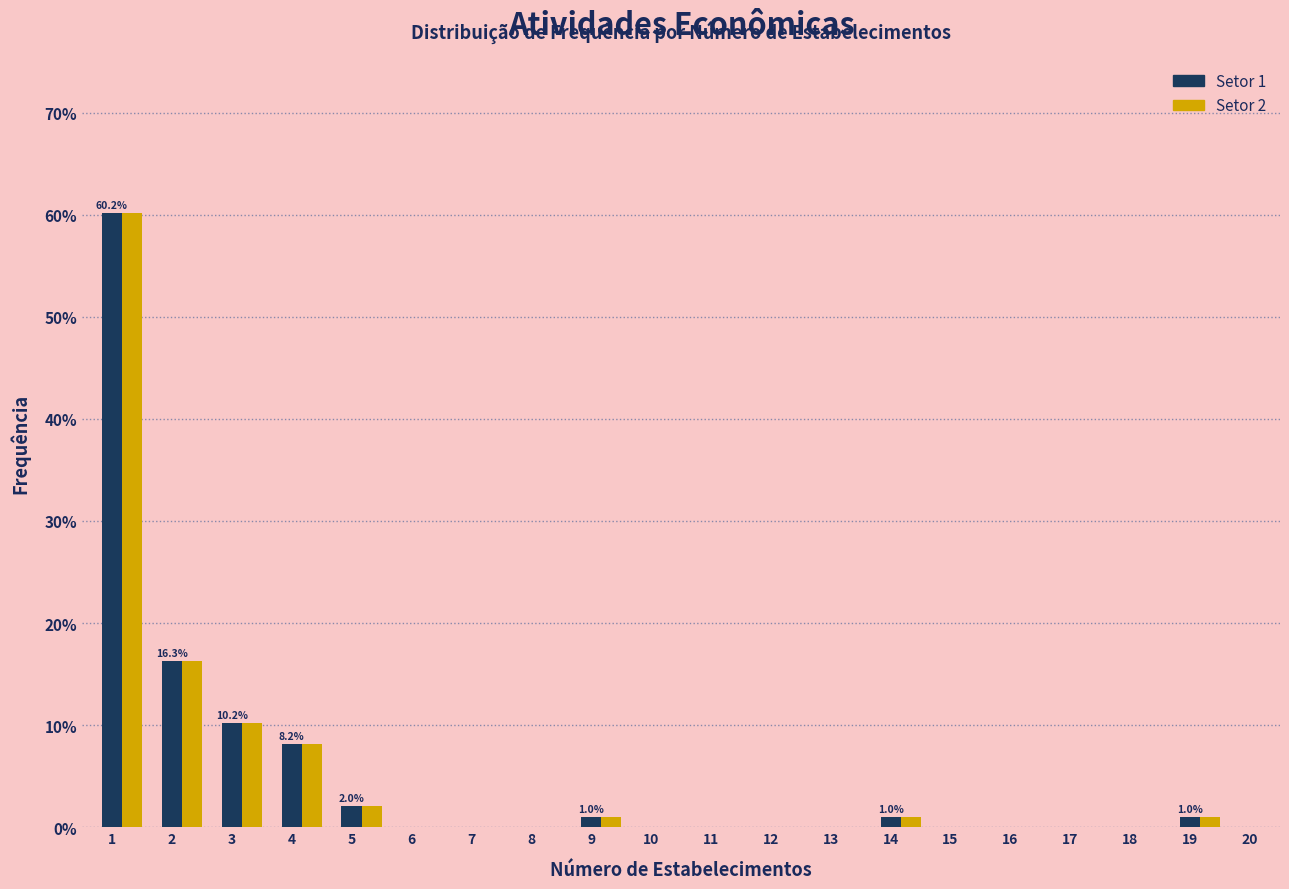

What is the sum of all Setor 1 values?

100.0